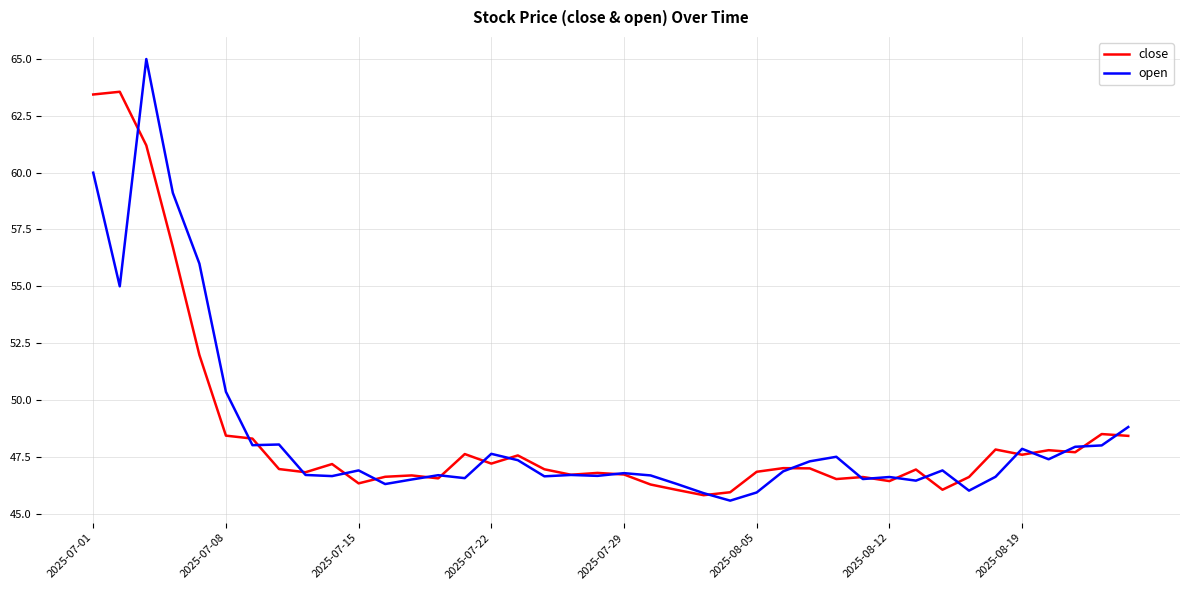

What is the minimum value shown in the chart?

45.6